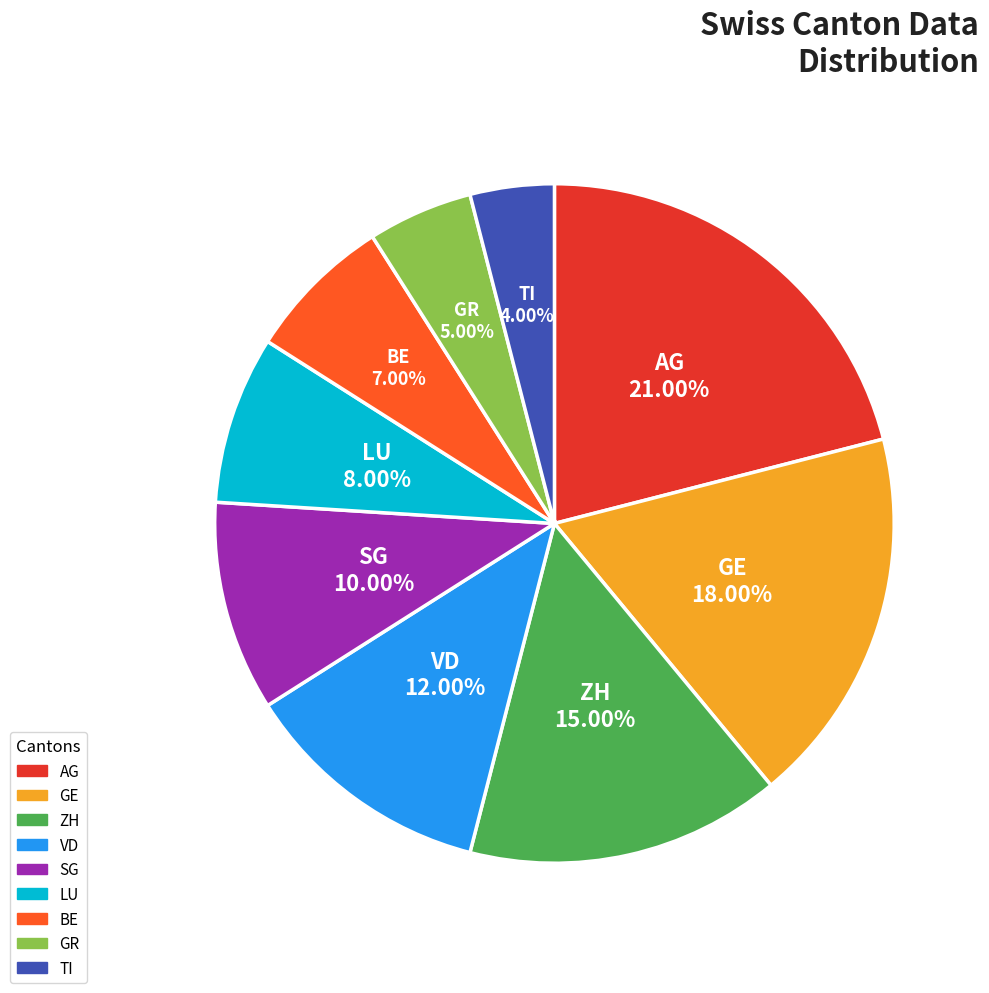

Rank the categories by value from lowest to highest.

TI, GR, BE, LU, SG, VD, ZH, GE, AG